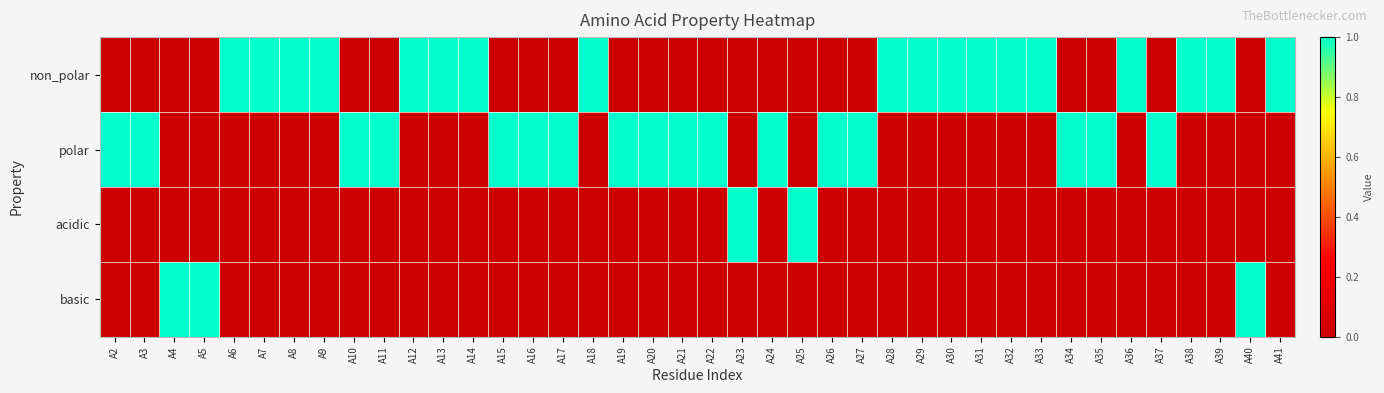

Which series has the largest total across all categories?

non_polar